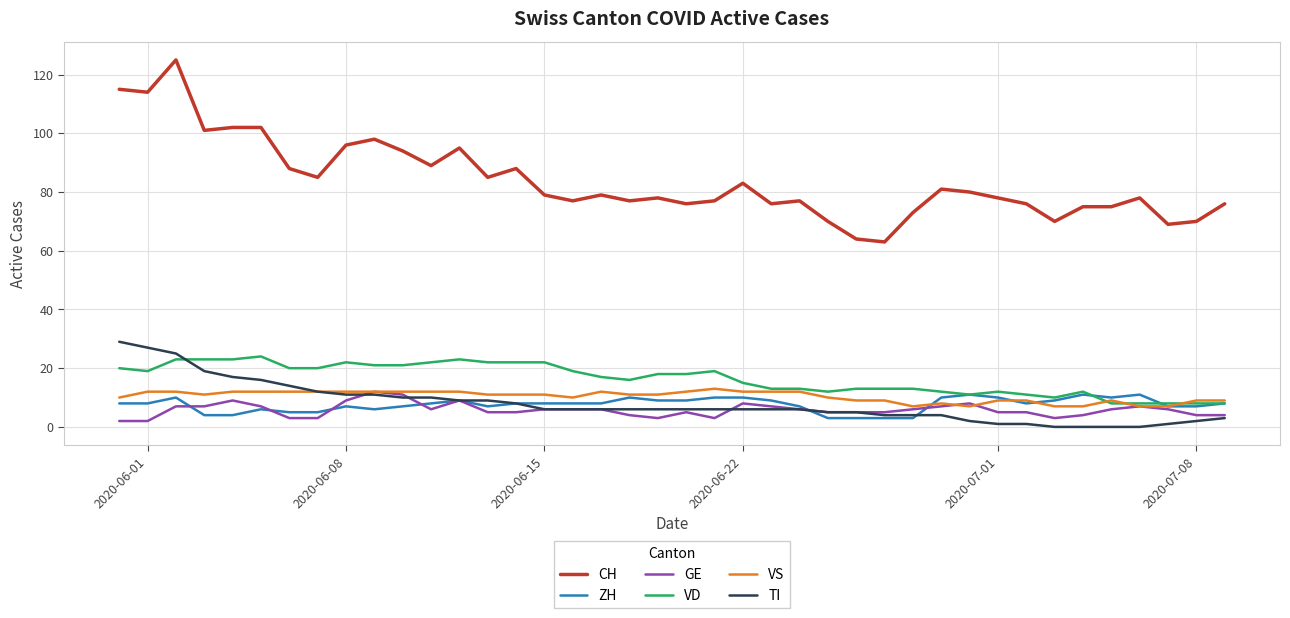

Which series has the largest total across all categories?

CH